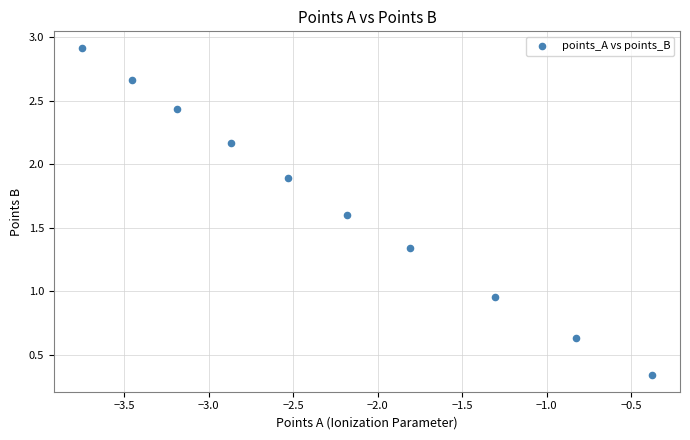

What is the range of X values (max minus min)?

3.4